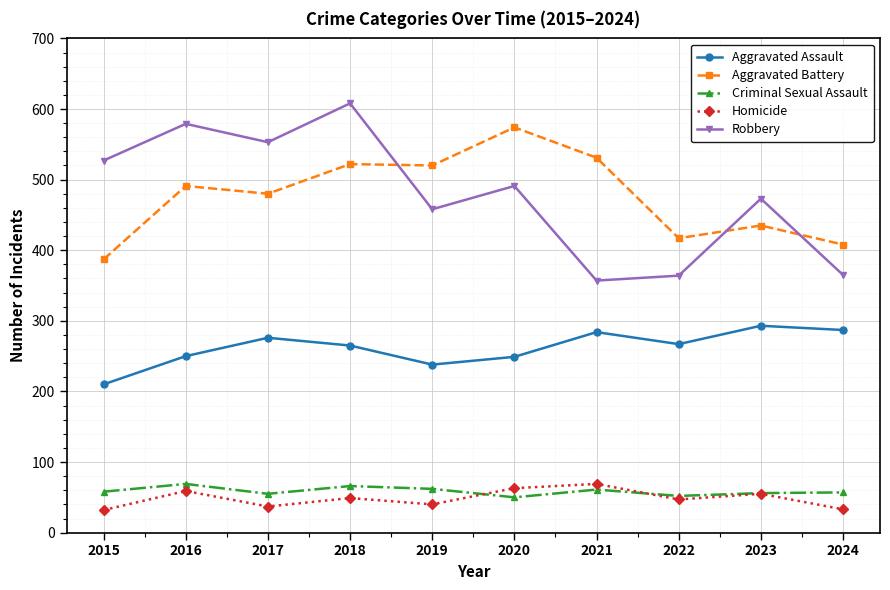

True or false: Aggravated Battery has a value of 417 at 2022.

True